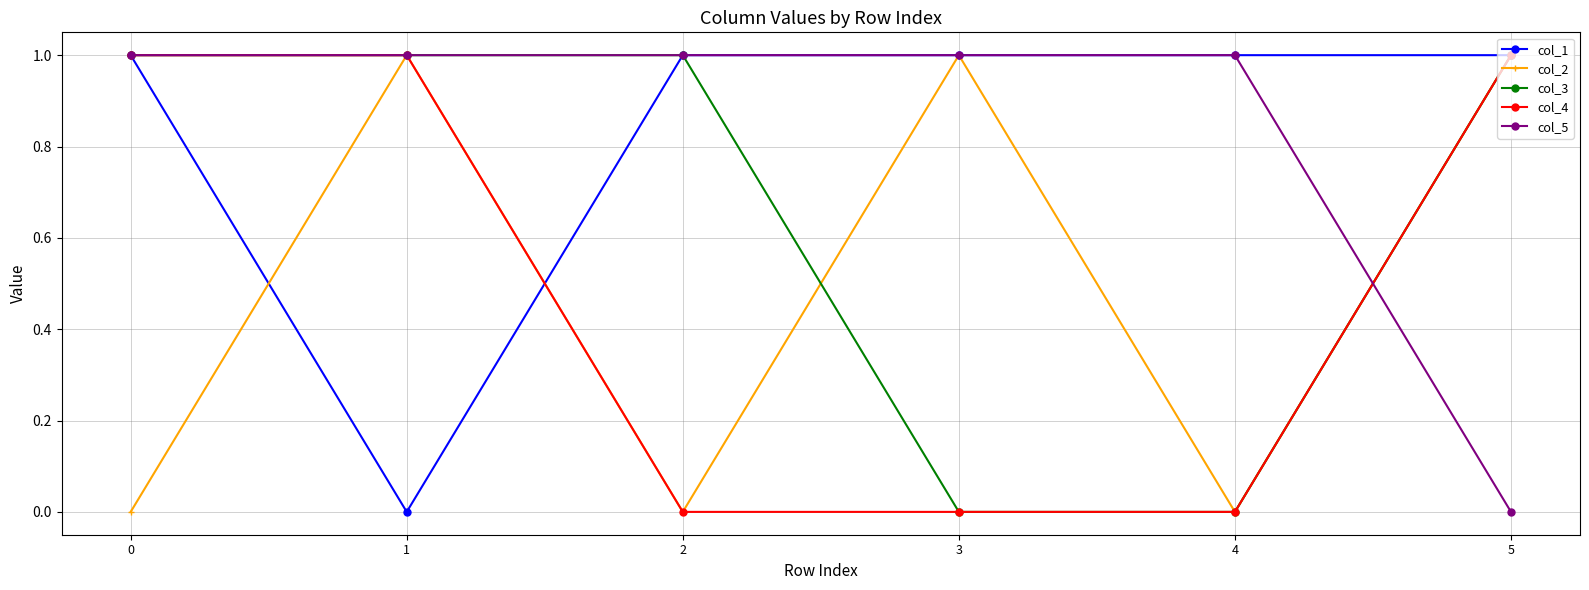

The value of col_5 at 5 is 0. True or false?

True